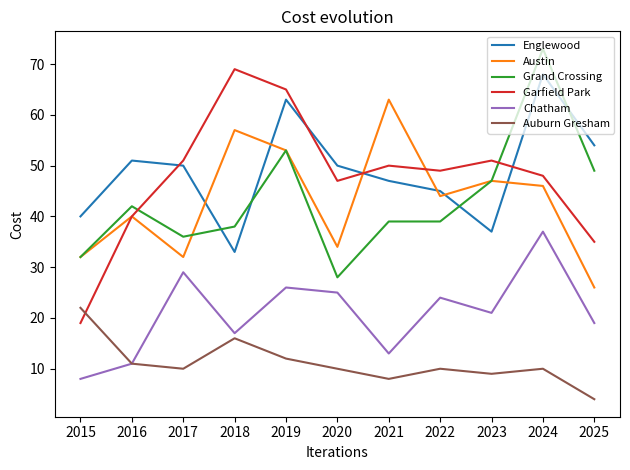

True or false: Englewood has a value of 32 at 2020.

False